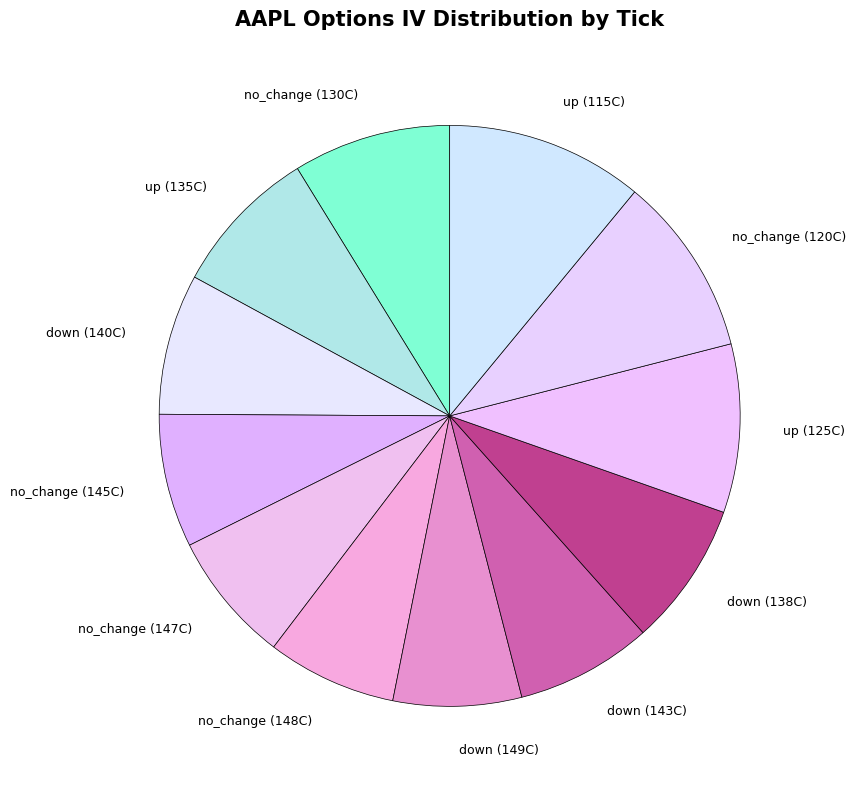

Which slice is the largest?

up (115C)